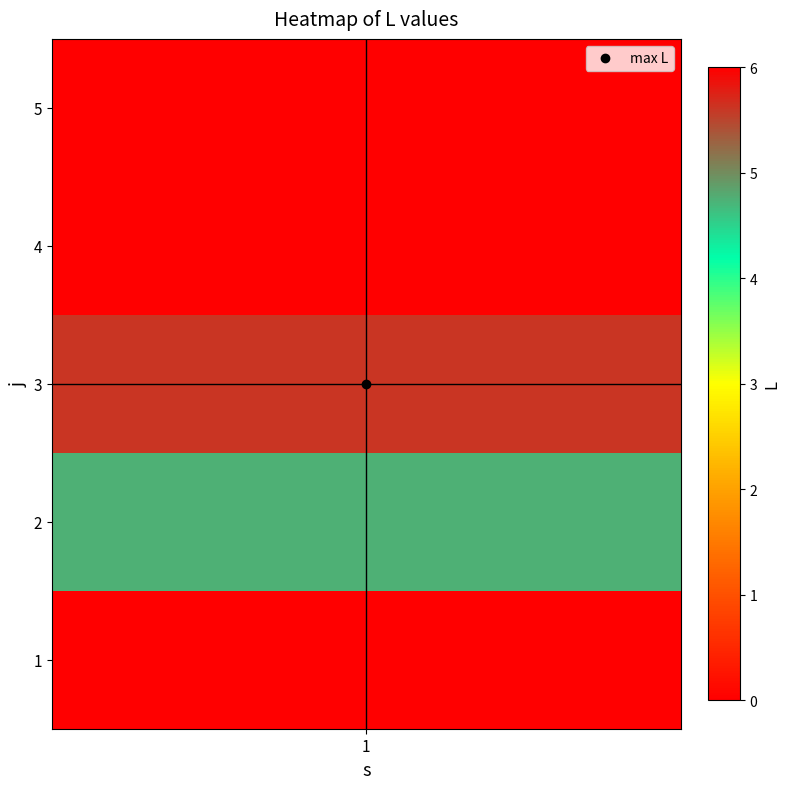

List the labels in order of value, largest first.

3, 2, 1, 4, 5